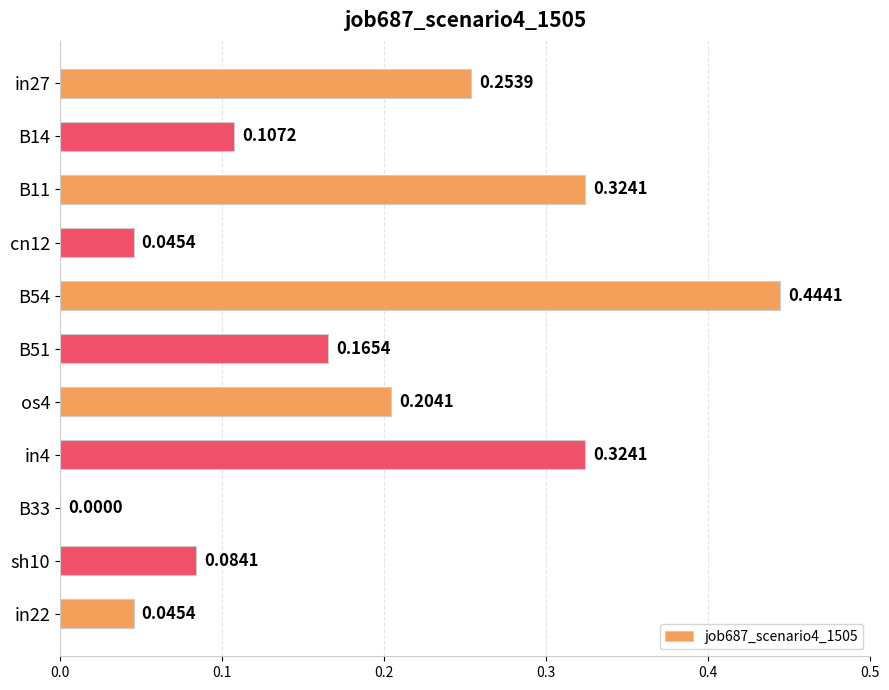

Between in27 and B33, which is larger?

in27